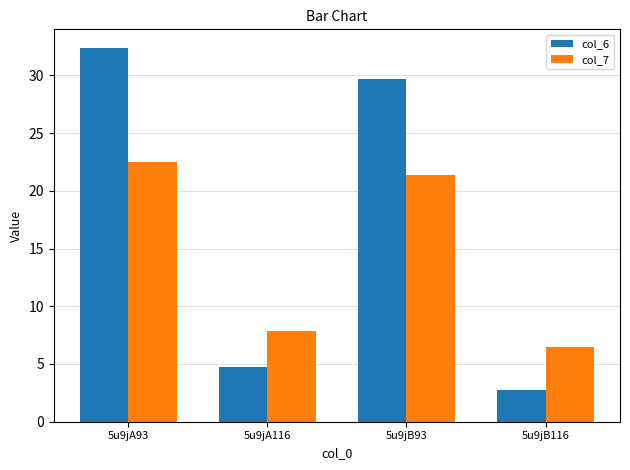

What is the label of the 1st bar from the left?

5u9jA93